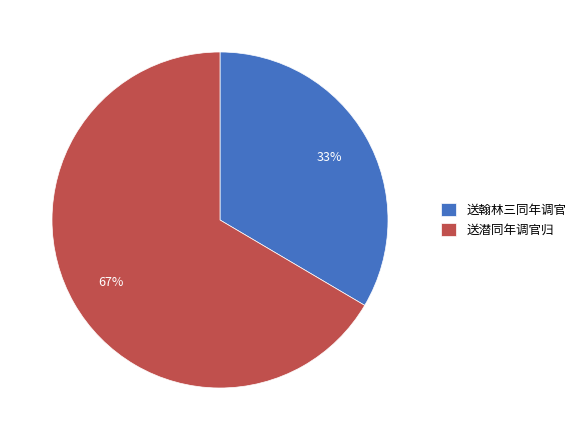

Which category has the biggest portion of the pie?

送潜同年调官归